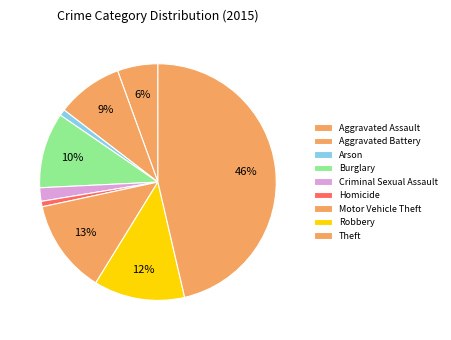

To the nearest percent, what is the difference between the largest and smallest slice percentages?

46%